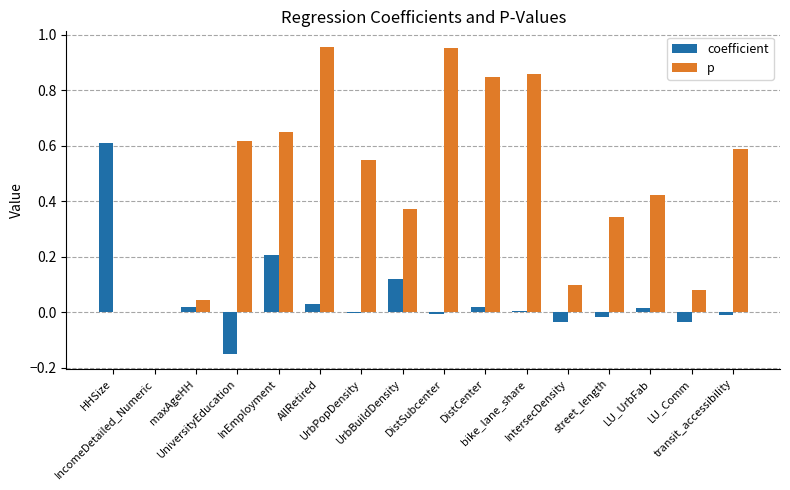

List the series in order of their overall mean, lowest first.

coefficient, p